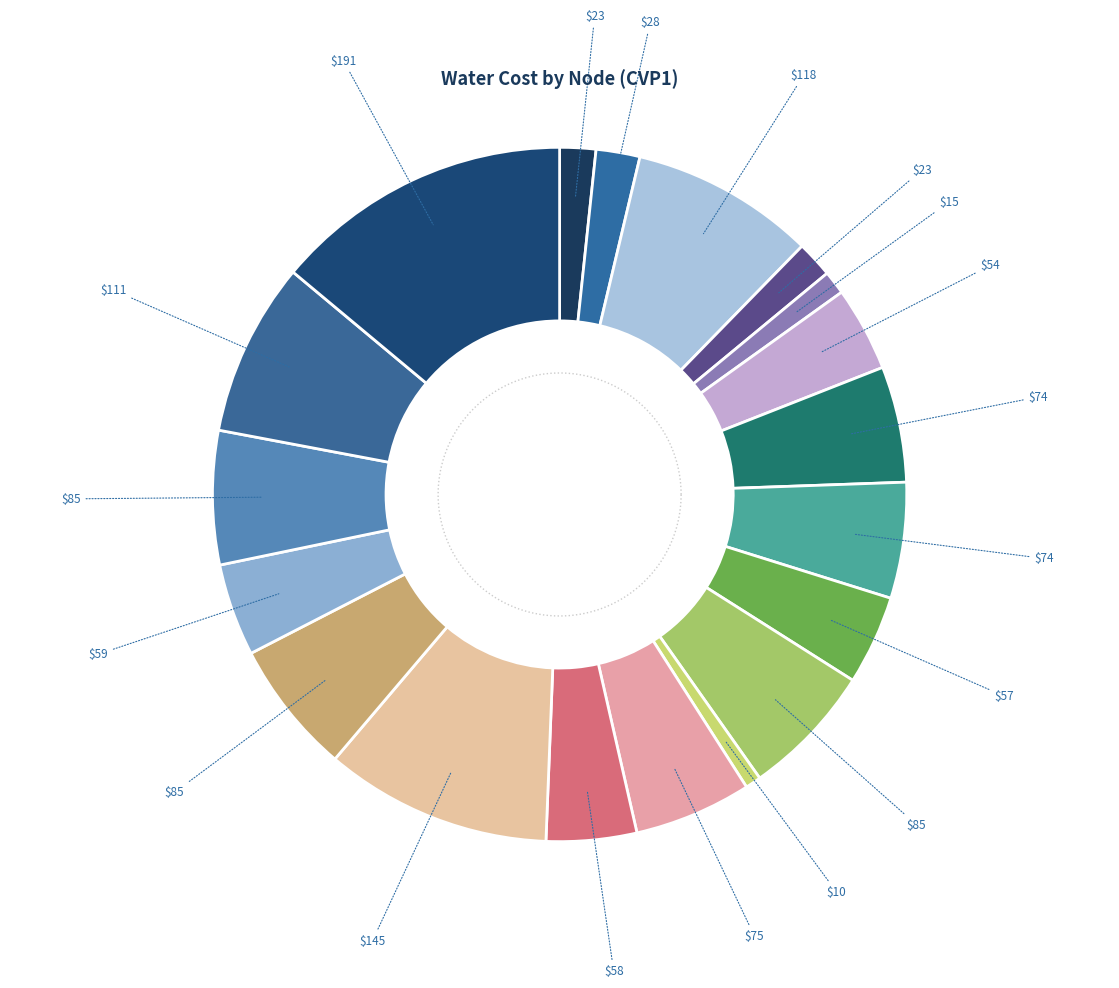

Approximately how many times larger is the value at V08 compared to V10?

0.2